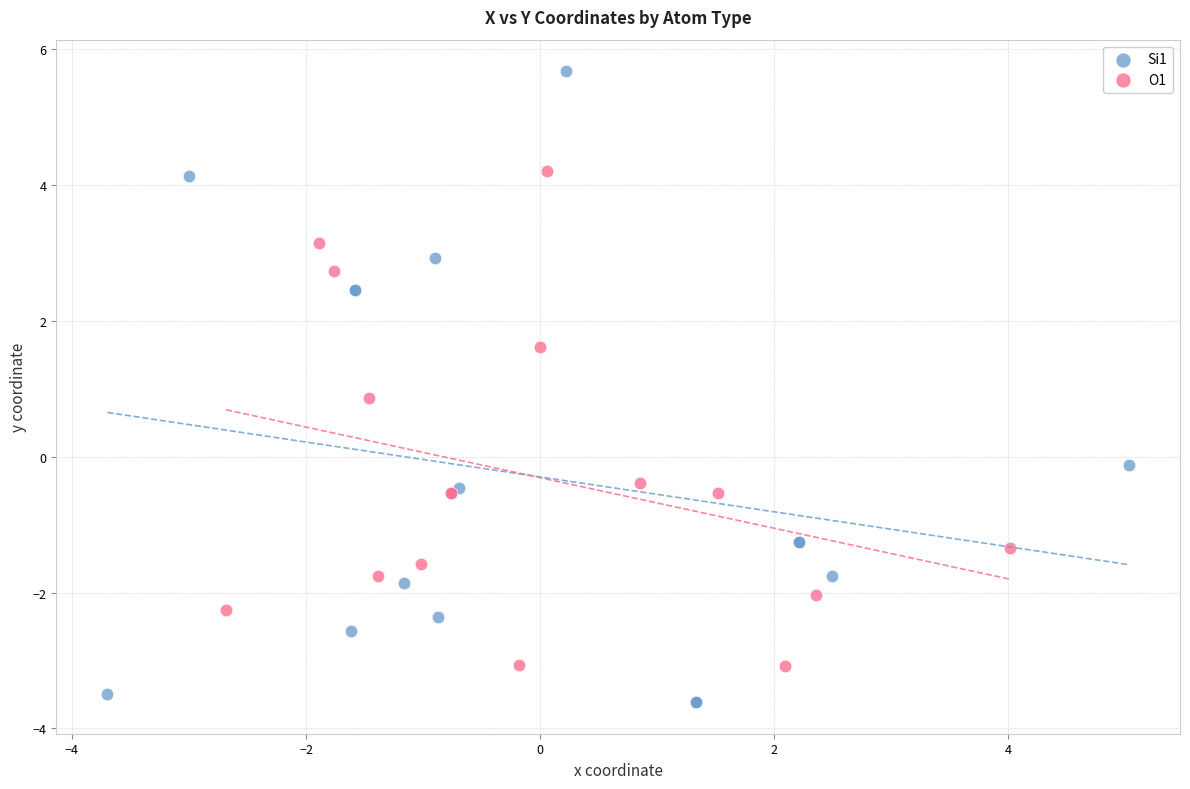

Which series reaches the maximum Y coordinate?

Si1